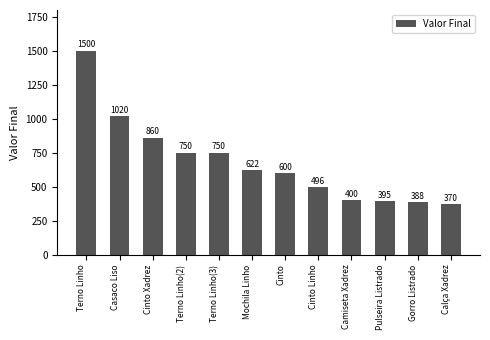

How many bars are there in total?

12